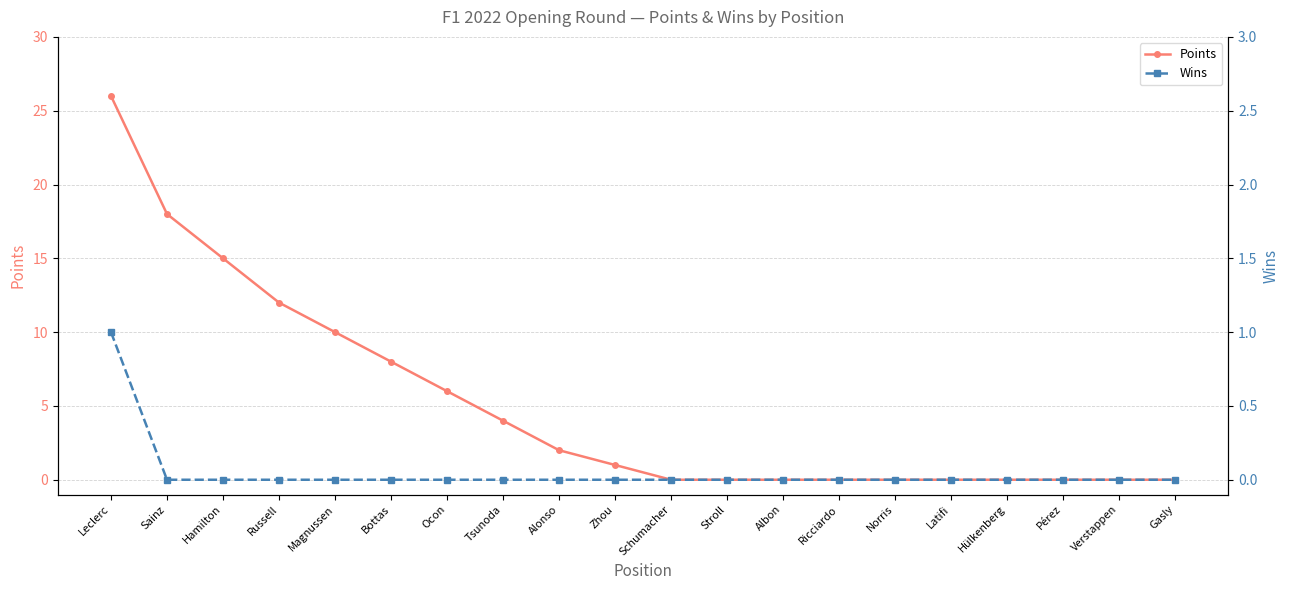

Reading left to right, list all the values displayed in this chart.

Points: 26	18	15	12	10	8	6	4	2	1	0	0	0	0	0	0	0	0	0	0
Wins: 1	0	0	0	0	0	0	0	0	0	0	0	0	0	0	0	0	0	0	0